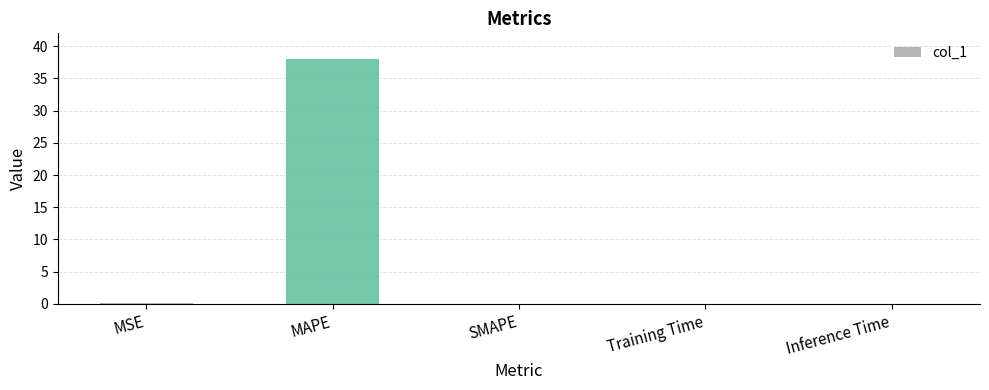

The chart shows a value of 0.0 at Inference Time. True or false?

True